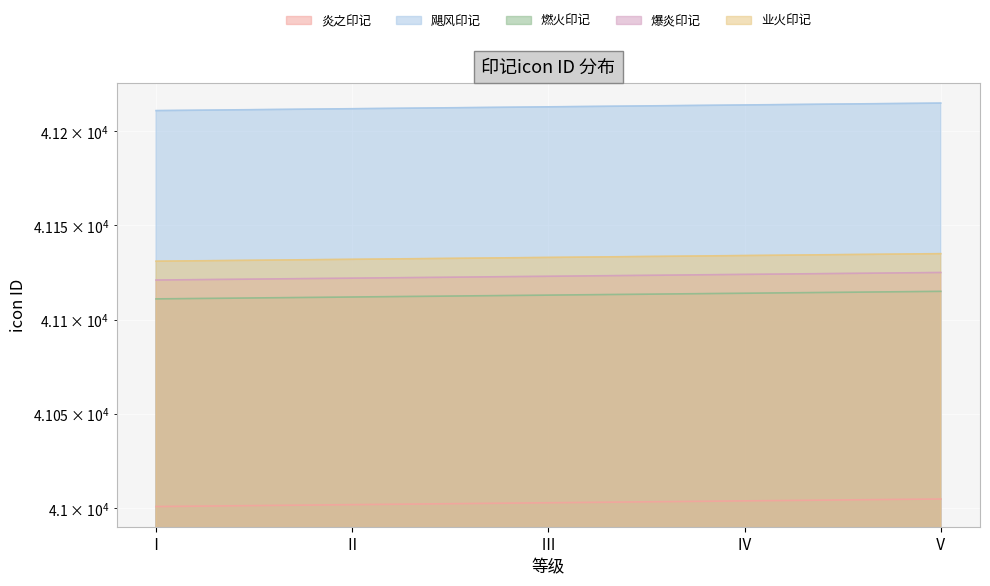

What is the value of the 炎之印记 point at the 2nd from the left?

41002